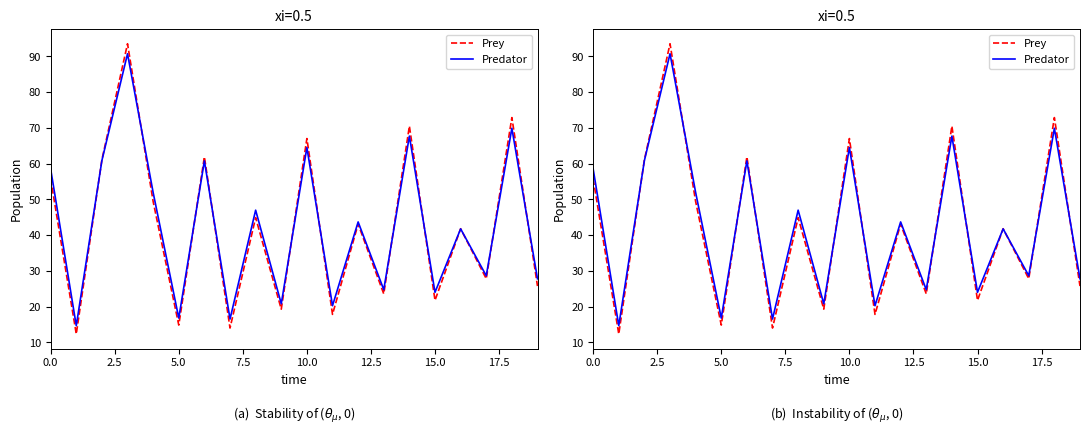

How many times do Prey and Predator cross each other?

12